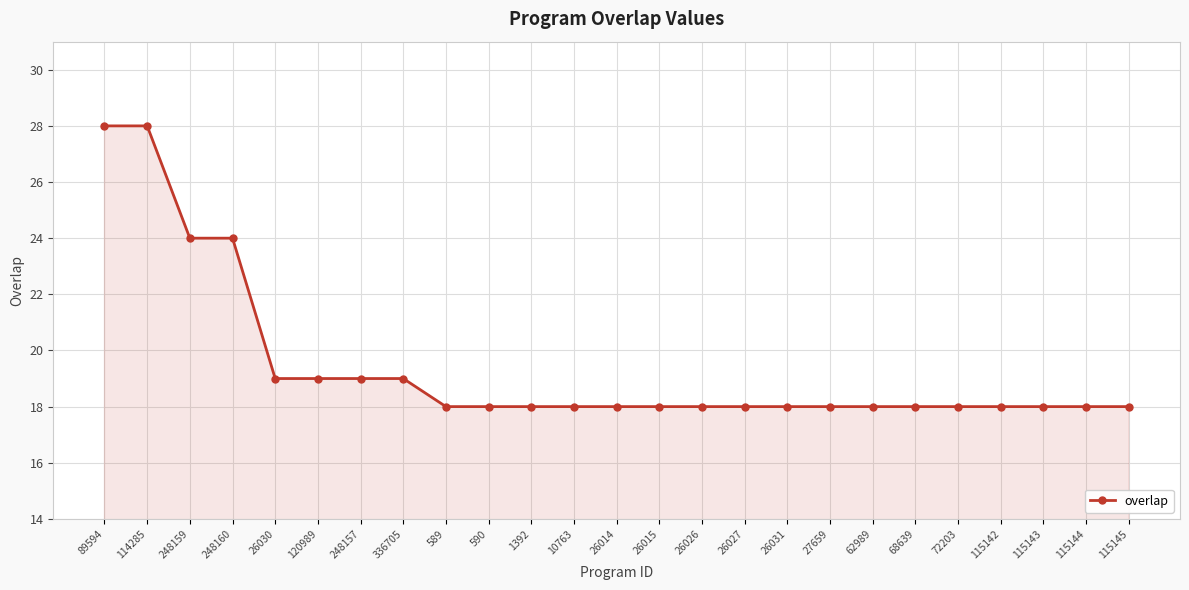

What is the difference between the maximum and minimum values?

10